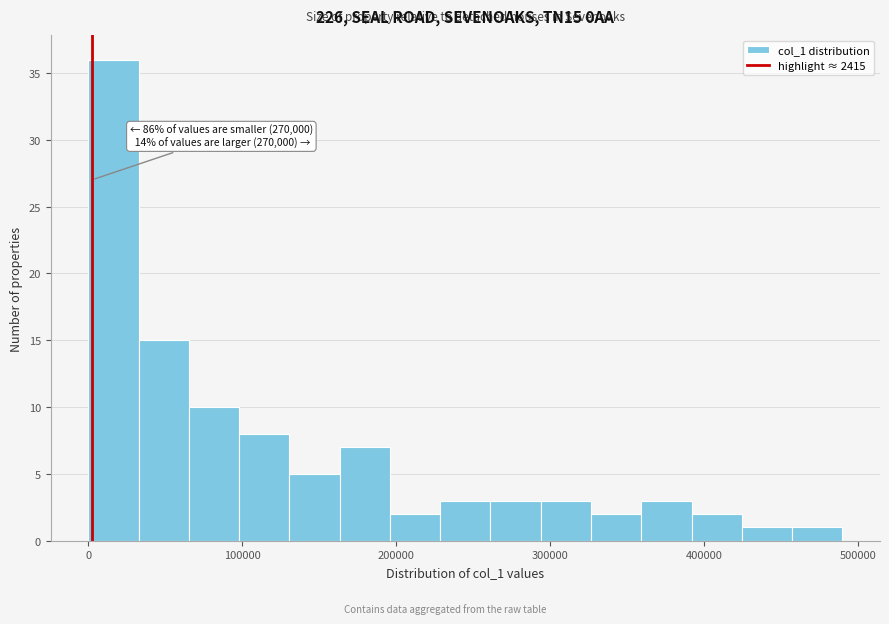

Around what value on the x-axis is the tallest bar? Give the approximate position of its centre, as read against the axis.

20000